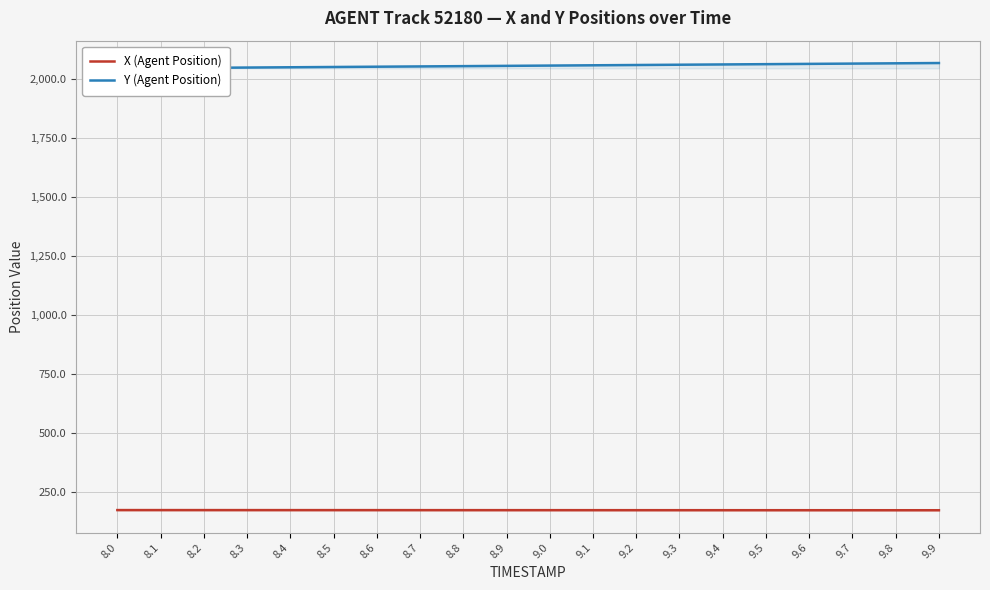

Reading right to left, what are all the values shown in this chart?

X (Agent Position): 170.7	170.8	170.8	170.8	170.9	170.9	170.9	171.0	171.0	171.0	171.1	171.1	171.2	171.2	171.2	171.3	171.3	171.3	171.4	171.4
Y (Agent Position): 2068.2	2067.0	2065.8	2064.6	2063.4	2062.2	2061.0	2059.8	2058.6	2057.4	2056.2	2055.0	2053.8	2052.6	2051.4	2050.2	2049.0	2047.8	2046.7	2045.5